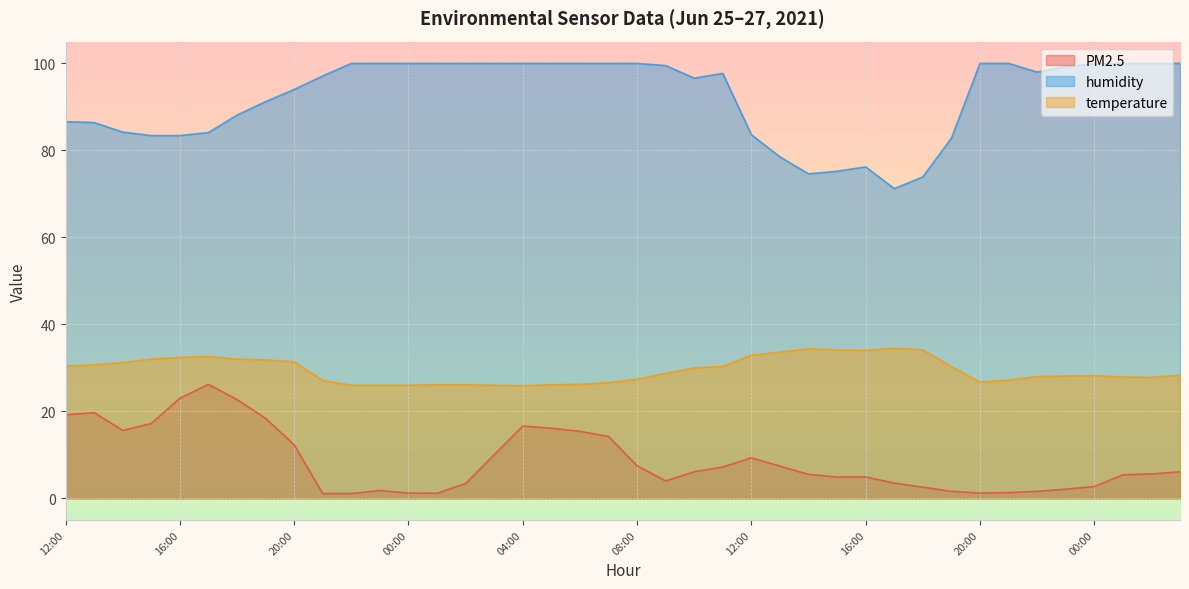

What is the difference between the maximum and minimum values in the PM2.5 series?

25.1